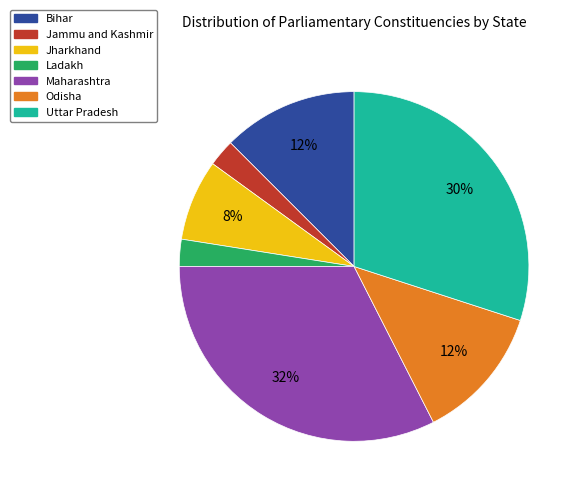

Which slice is the largest?

Maharashtra